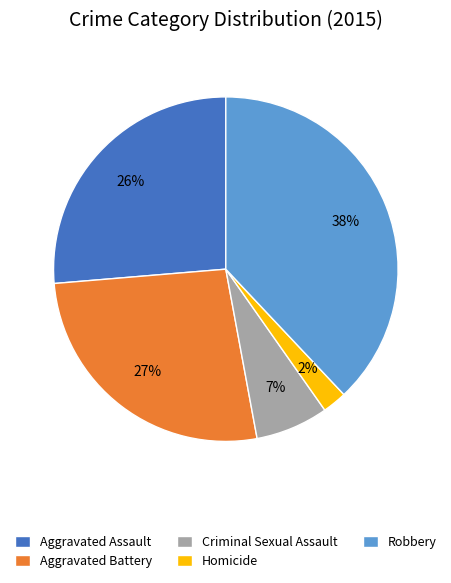

How many slices are in this pie chart?

5